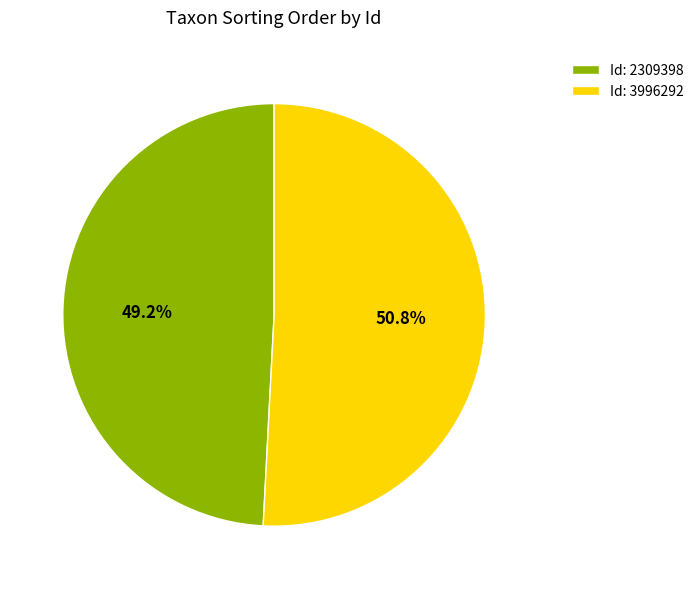

What portion of the pie excludes Id: 2309398?

50.8%